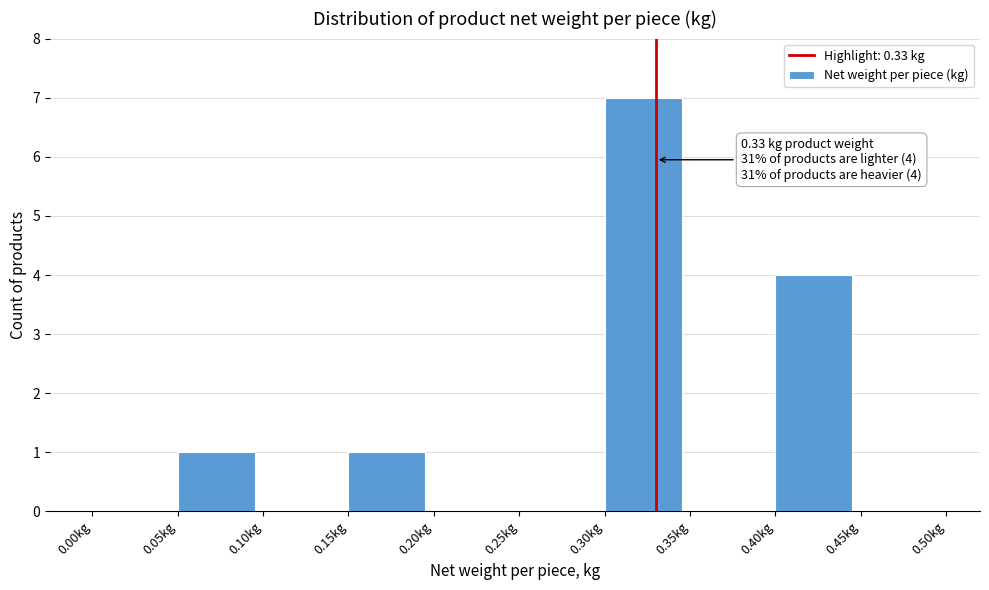

Over which range of the x-axis is the bar tallest?

0.30 to 0.35